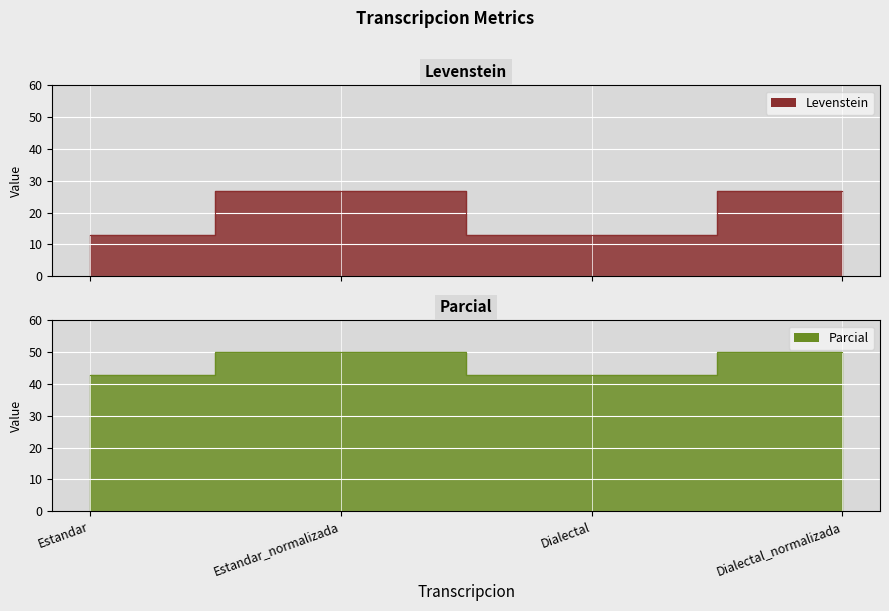

At which category is the sum across all series the highest?

Estandar_normalizada